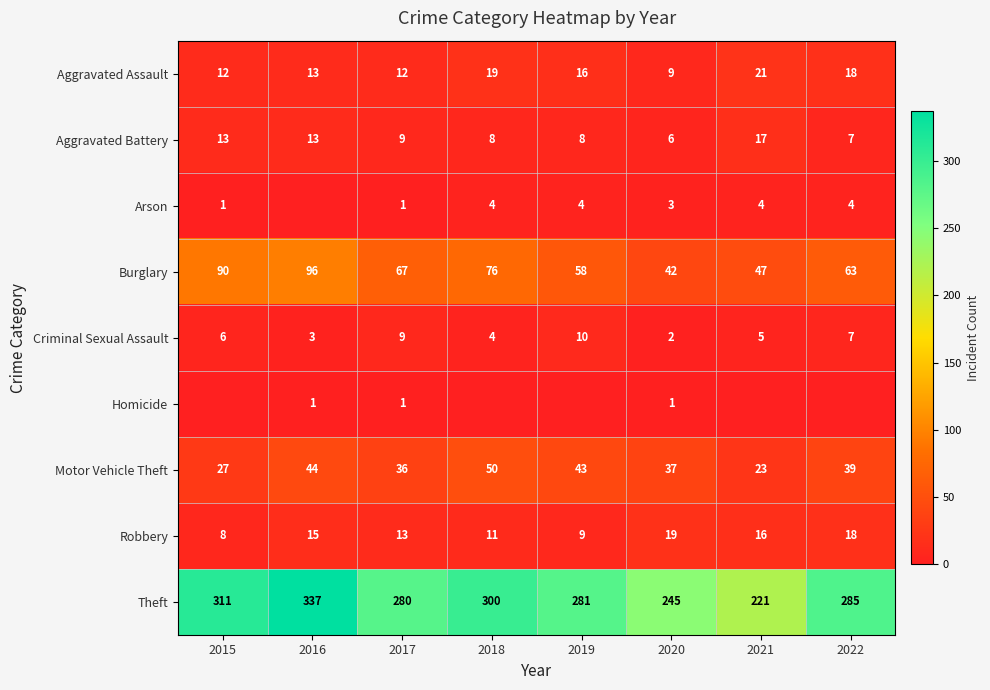

Which has a higher value, 2016 or 2019?

2019